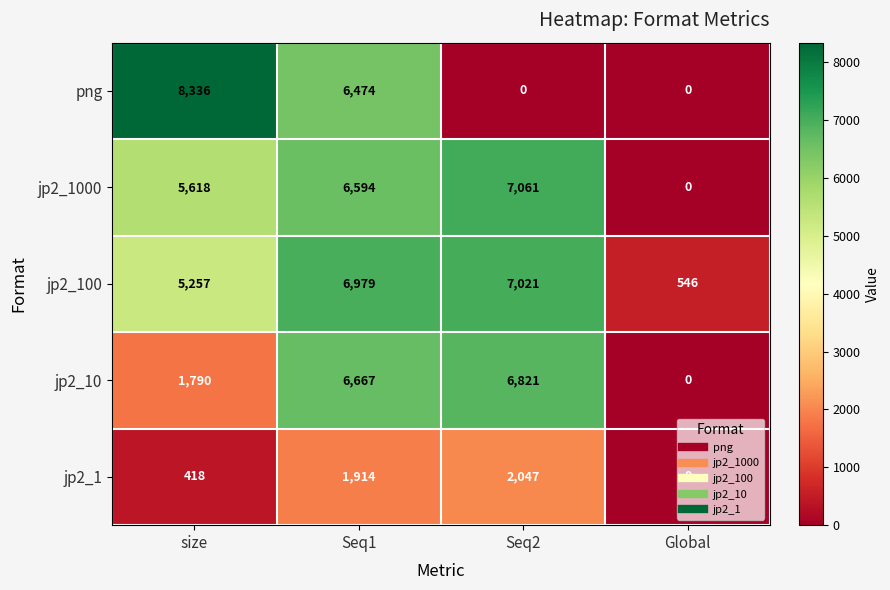

Is it true that png equals 3275 at Seq2?

False